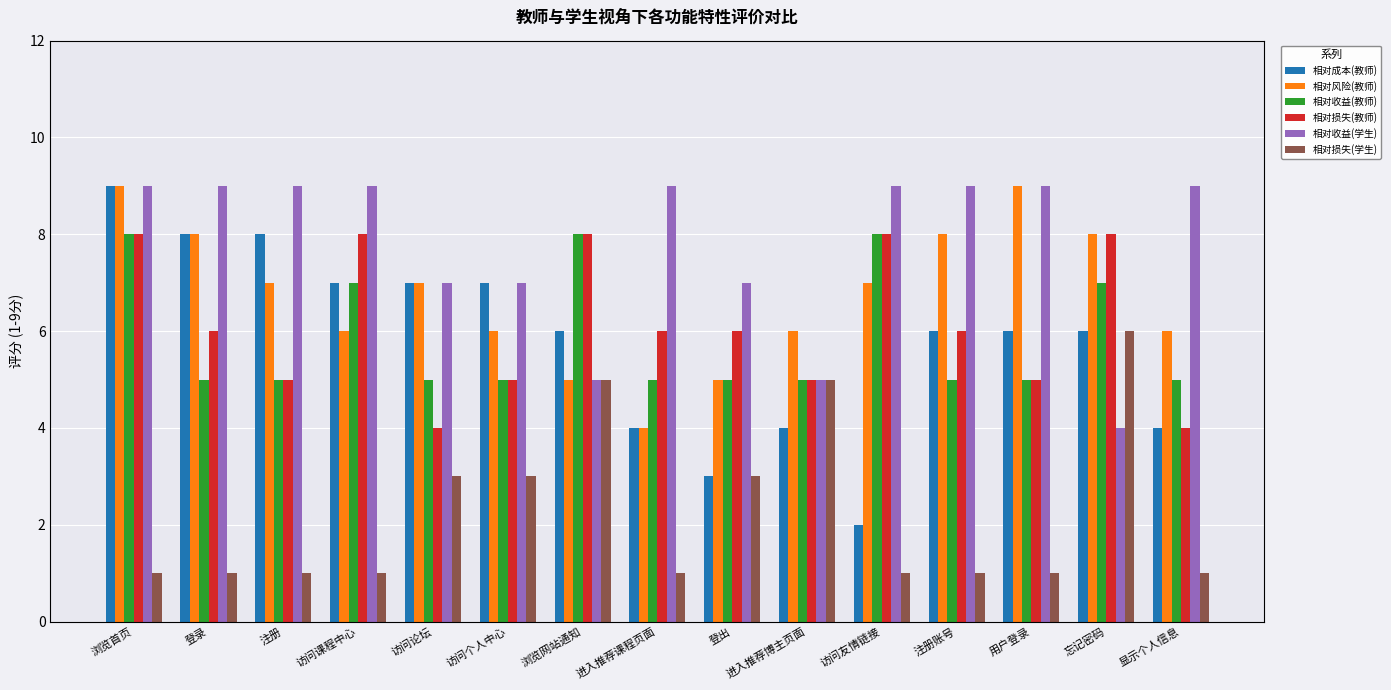

What is the difference between the 相对收益(学生) values at 进入推荐课程页面 and 进入推荐博主页面?

4